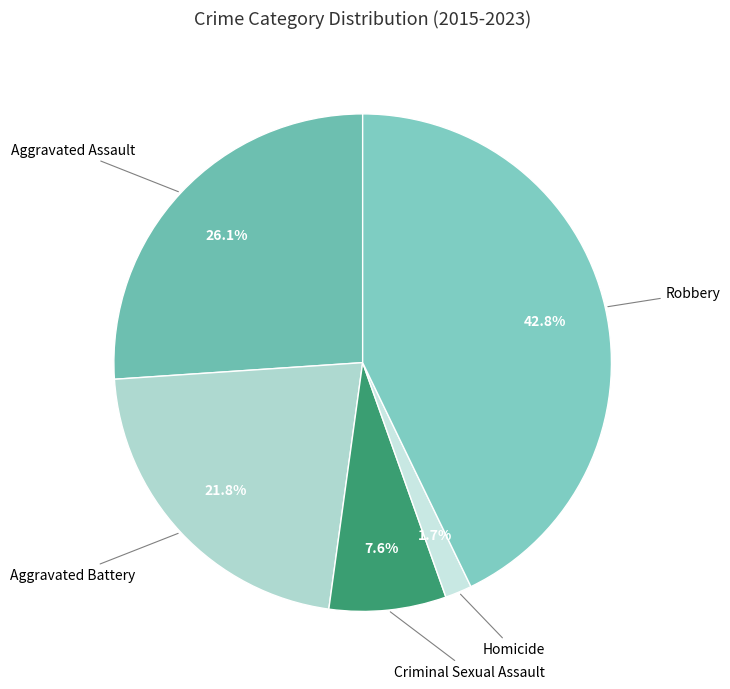

Count the number of slices in the pie.

5